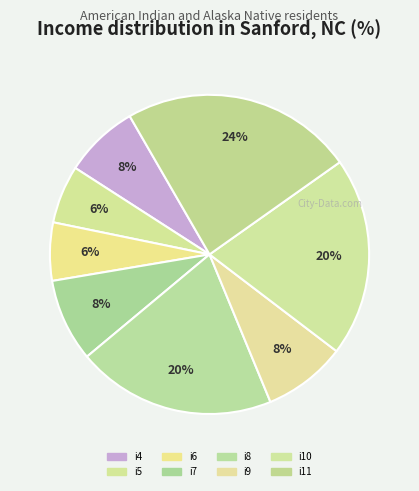

To the nearest percent, what is the average slice percentage?

12%